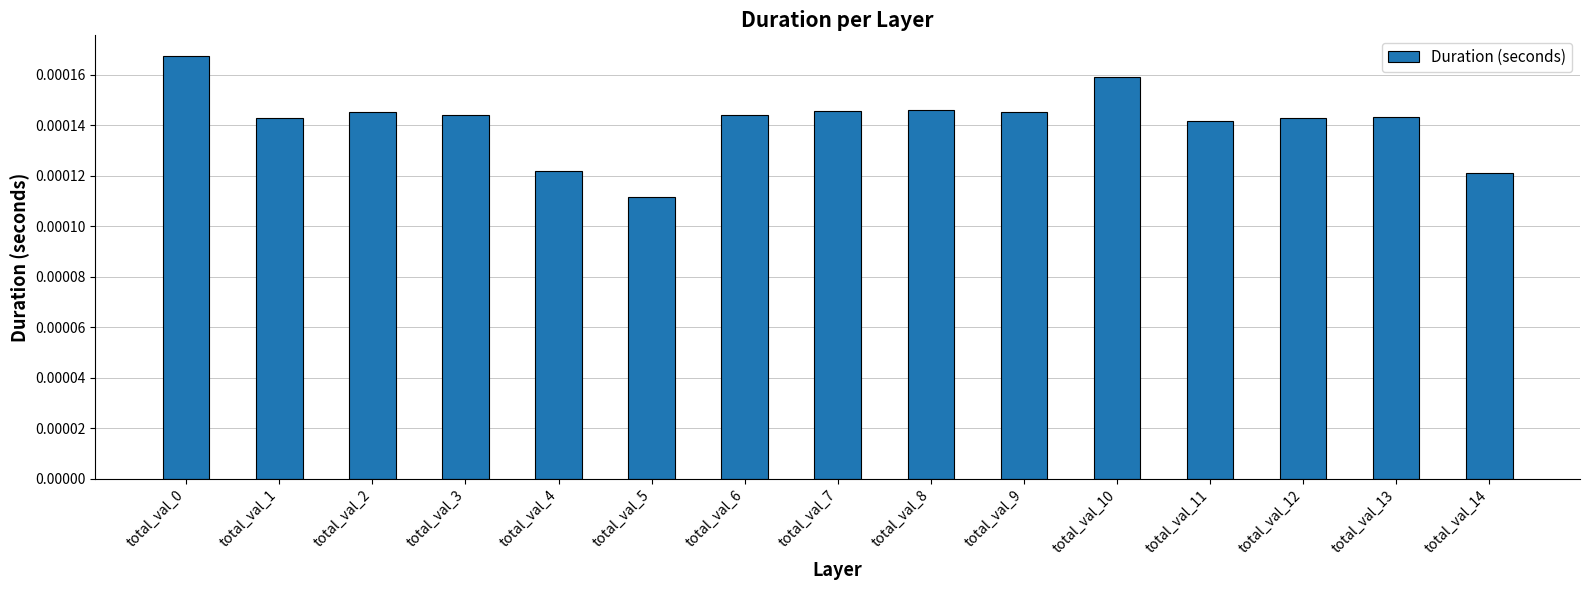

At which category does the chart reach its minimum across all series?

total_val_5